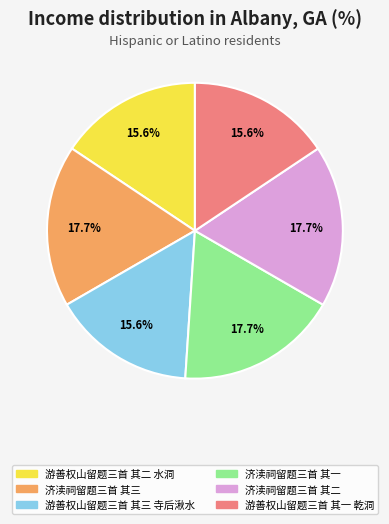

What percentage do 游善权山留题三首 其三 寺后湫水 and 济渎祠留题三首 其一 together represent?

33.3%